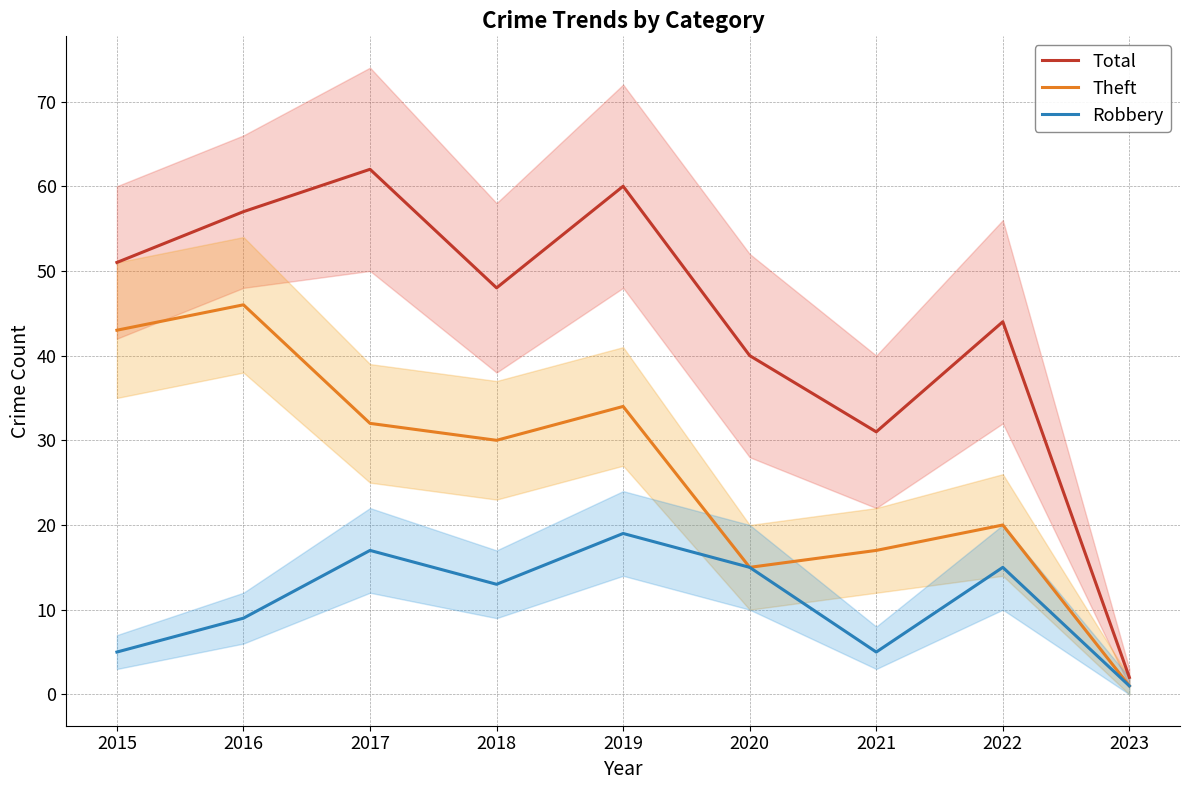

How many interior local peaks does the Theft series have?

3